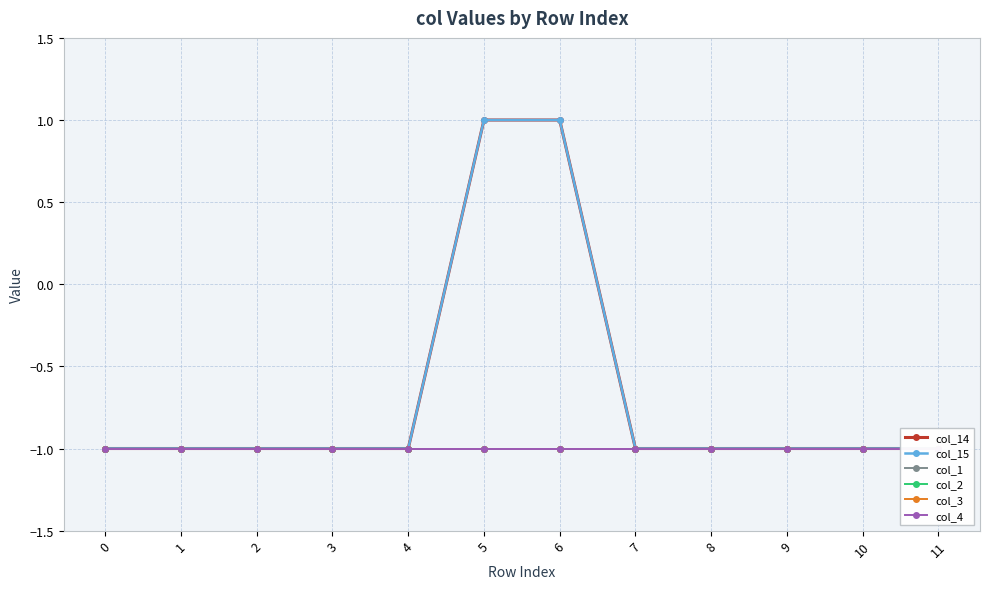

Reading right to left, what are all the values shown in this chart?

col_14: 11=-1	10=-1	9=-1	8=-1	7=-1	6=1	5=1	4=-1	3=-1	2=-1	1=-1	0=-1
col_15: 11=-1	10=-1	9=-1	8=-1	7=-1	6=1	5=1	4=-1	3=-1	2=-1	1=-1	0=-1
col_1: 11=-1	10=-1	9=-1	8=-1	7=-1	6=-1	5=-1	4=-1	3=-1	2=-1	1=-1	0=-1
col_2: 11=-1	10=-1	9=-1	8=-1	7=-1	6=-1	5=-1	4=-1	3=-1	2=-1	1=-1	0=-1
col_3: 11=-1	10=-1	9=-1	8=-1	7=-1	6=-1	5=-1	4=-1	3=-1	2=-1	1=-1	0=-1
col_4: 11=-1	10=-1	9=-1	8=-1	7=-1	6=-1	5=-1	4=-1	3=-1	2=-1	1=-1	0=-1